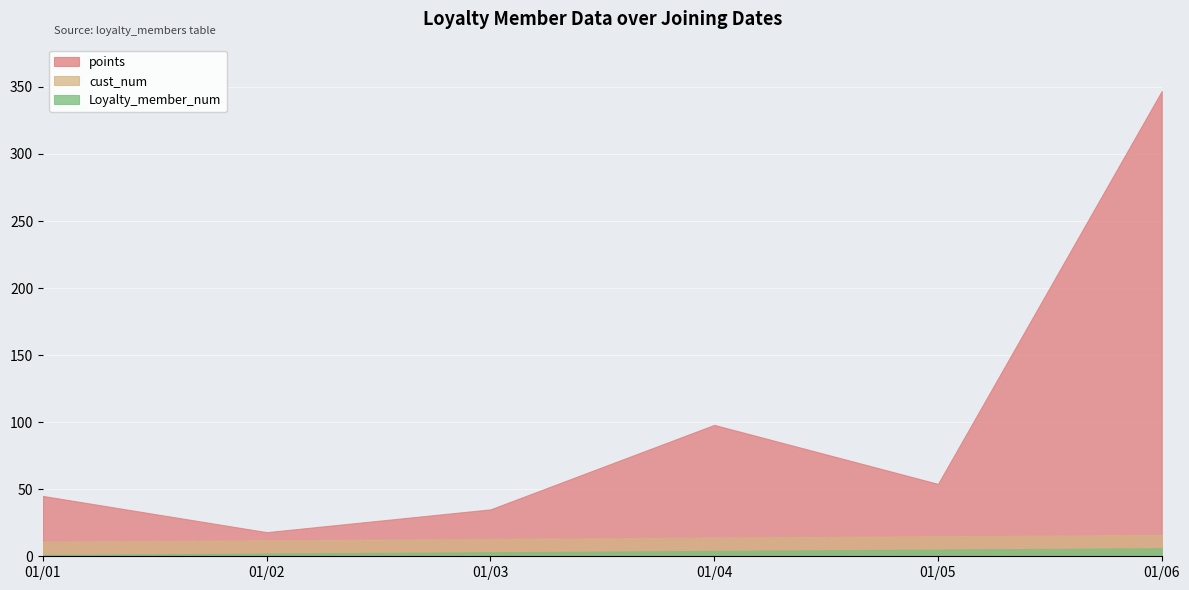

What is the maximum value shown in the chart?

347